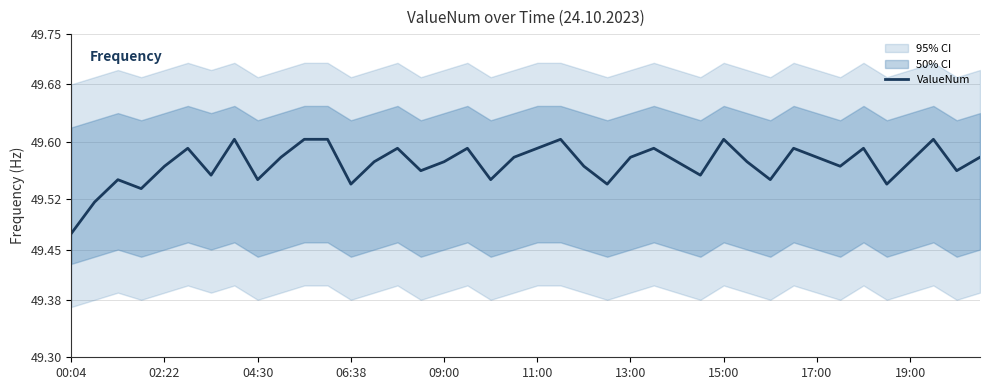

Approximately how many times larger is the value at 33 compared to 18?

1.0